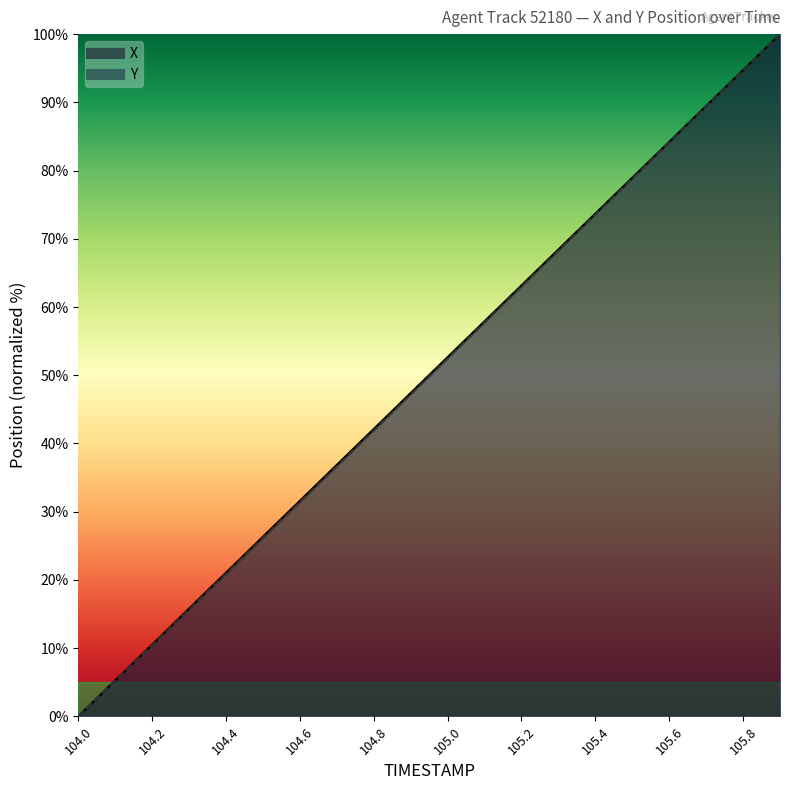

True or false: Y and X intersect in this chart.

False